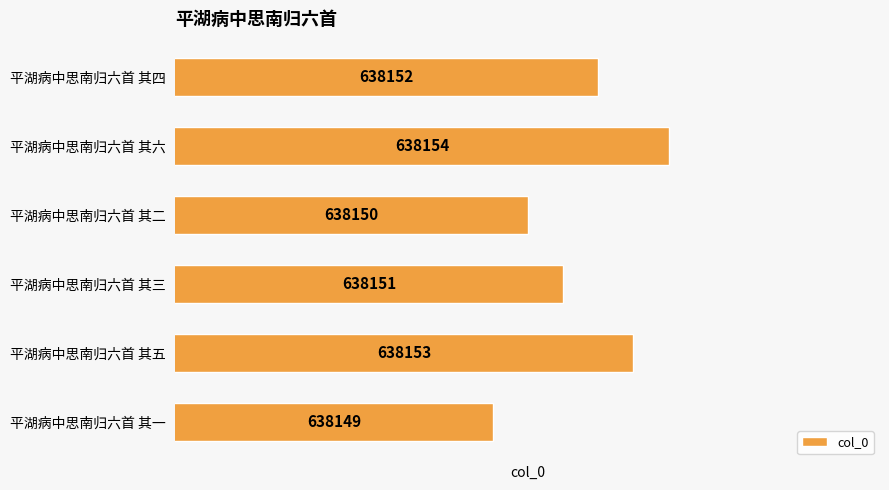

Is it true that the value at 平湖病中思南归六首 其五 is 207440?

False